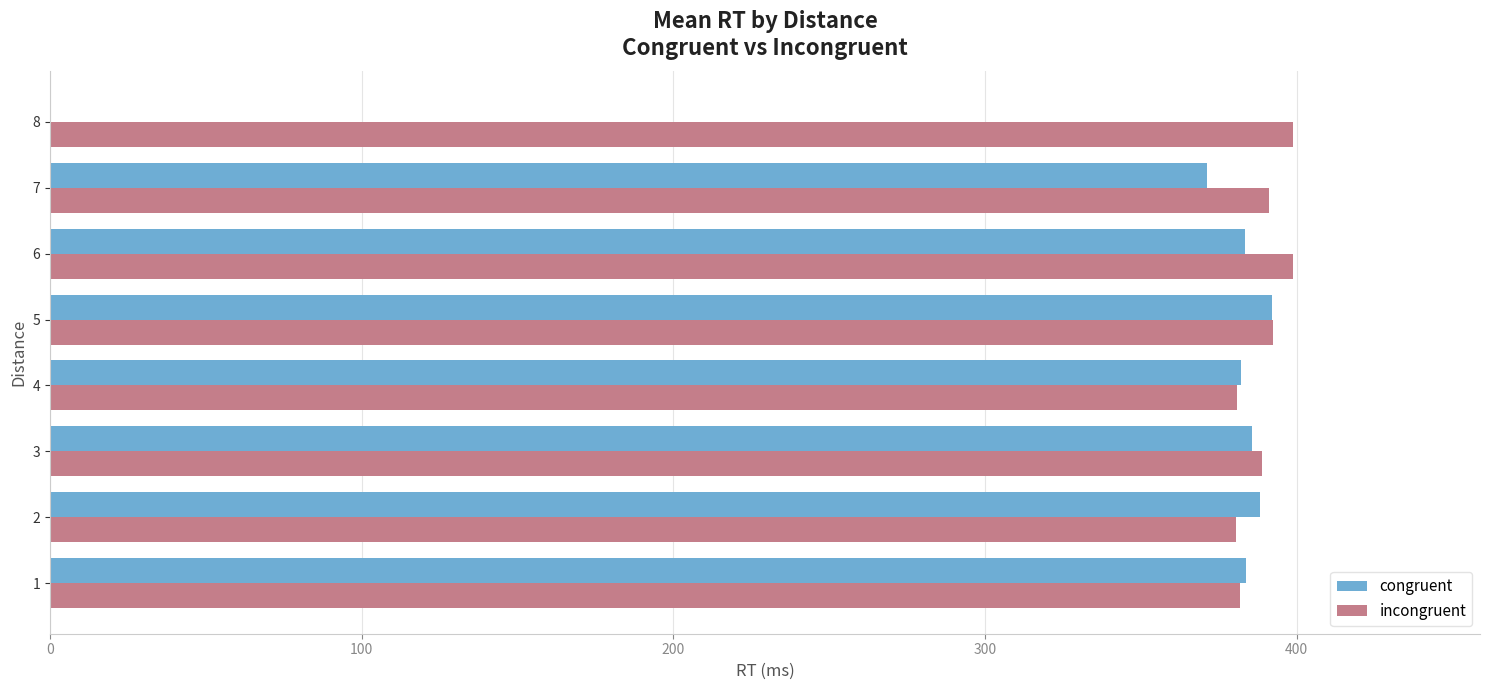

What is the maximum value shown in the chart?

399.0